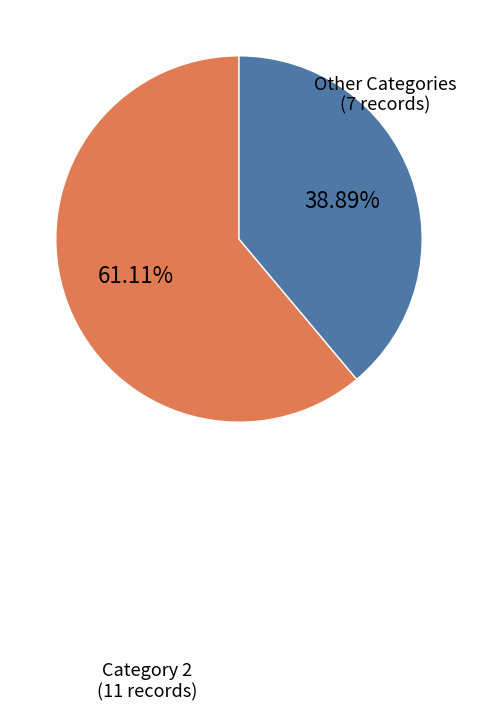

Does any single category account for the majority?

Yes